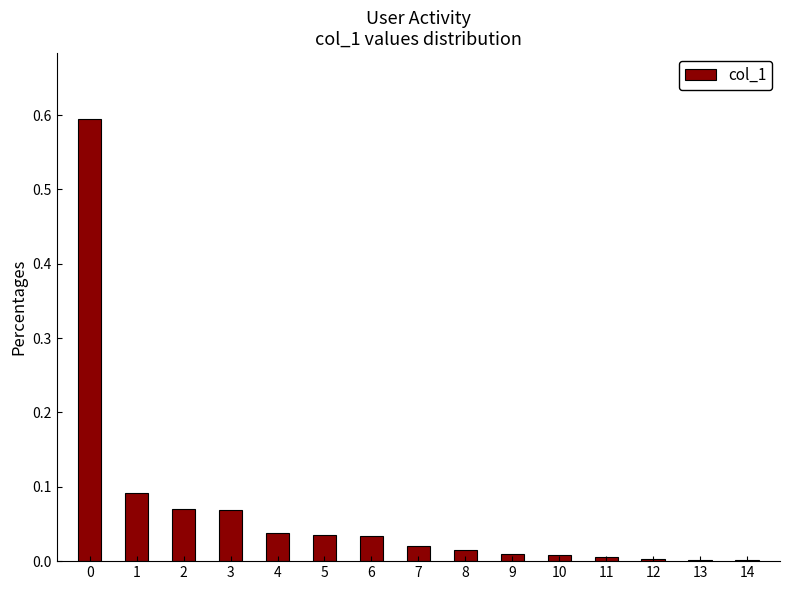

What is the greatest value displayed?

0.6